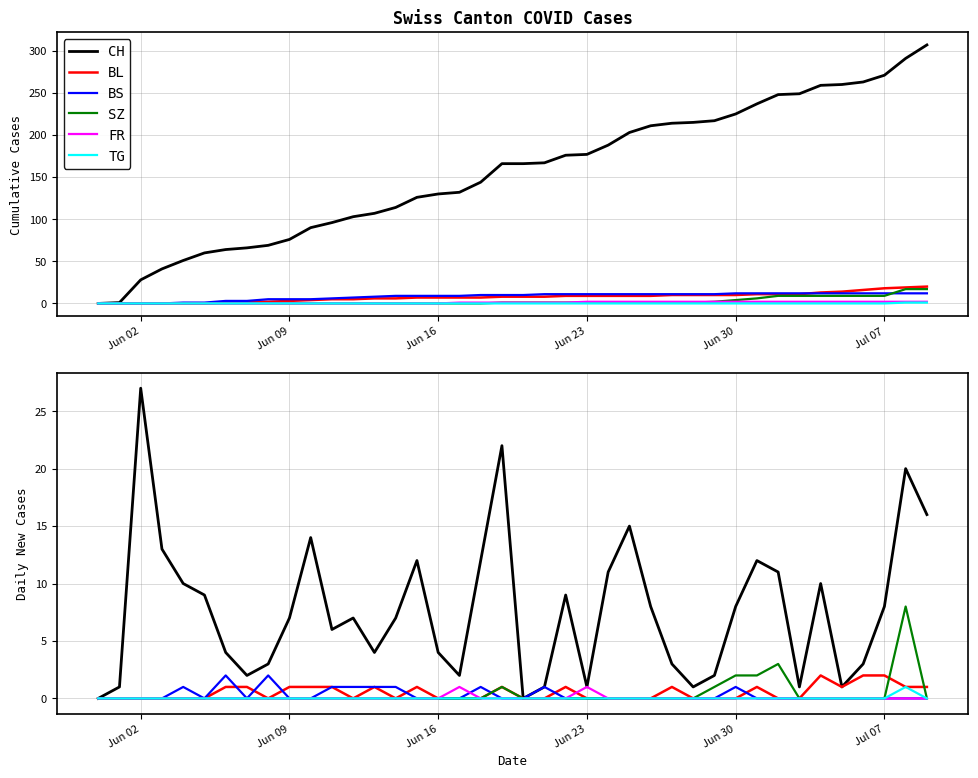

True or false: SZ and CH intersect in this chart.

False